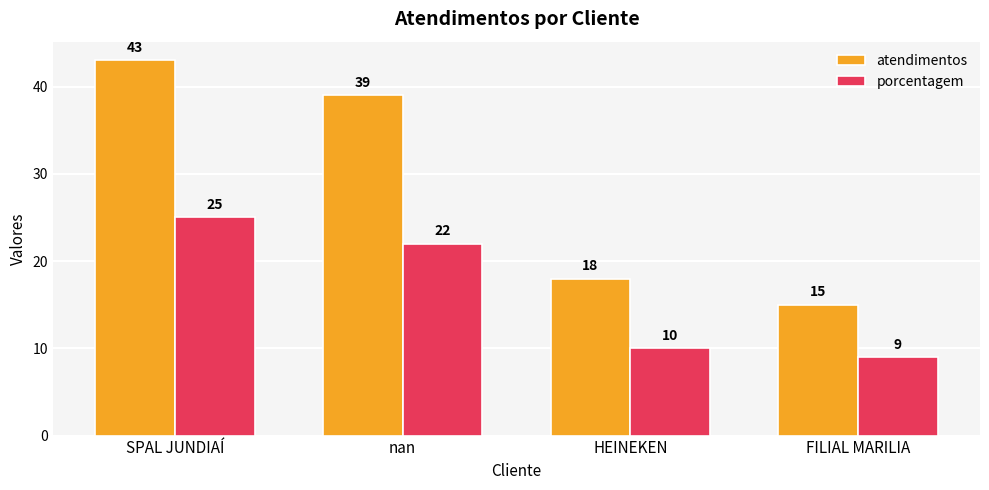

The porcentagem series shows 25 at SPAL JUNDIAÍ. True or false?

True